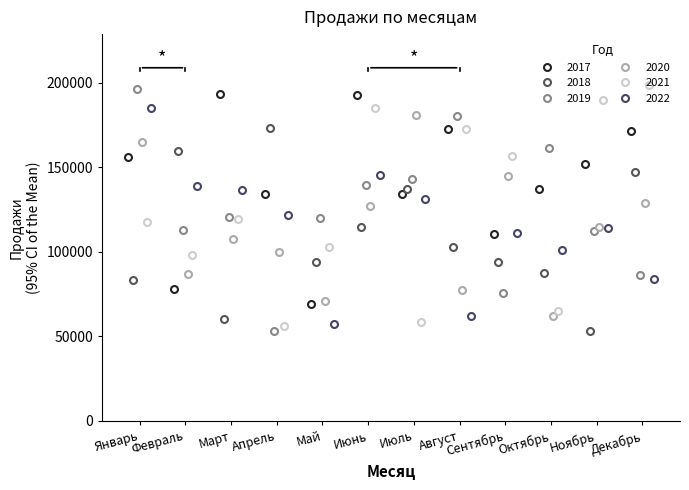

What is the value of the 2019 point at the 6th from the left?

139437